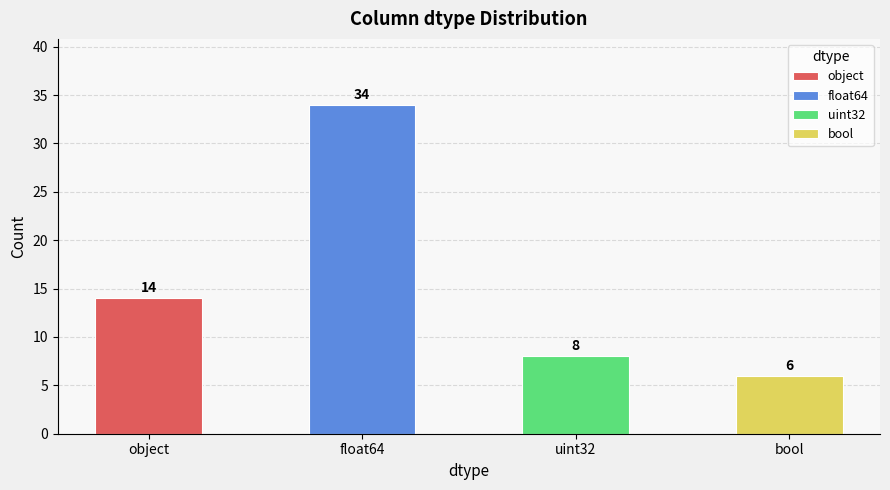

Between float64 and bool, which is larger?

float64